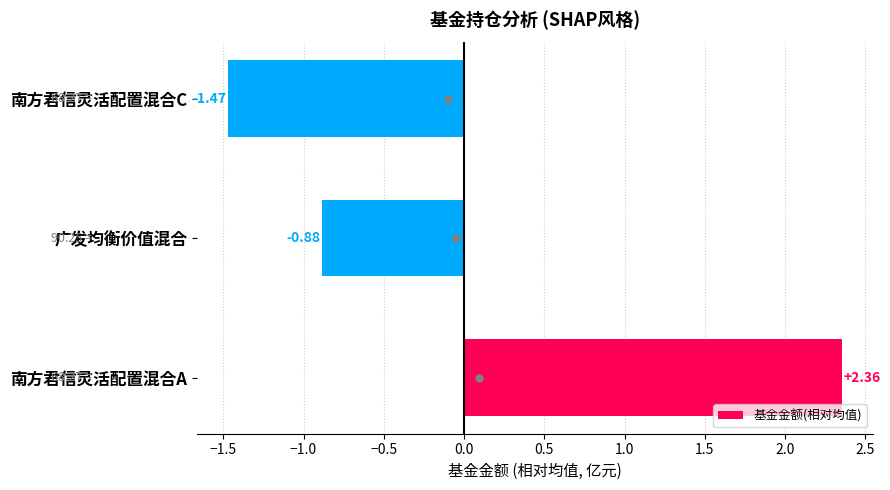

Which has a higher value, 广发均衡价值混合 or 南方君信灵活配置混合A?

南方君信灵活配置混合A